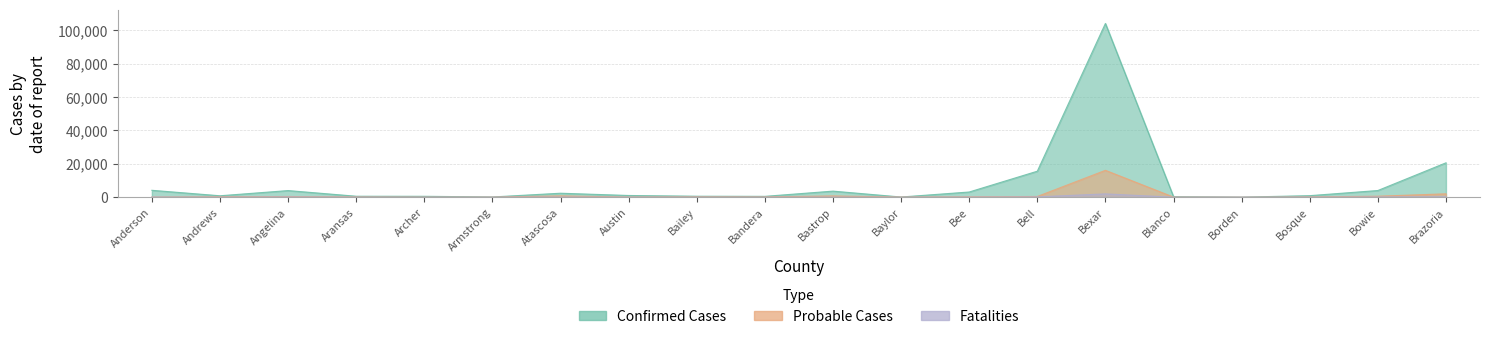

Reading right to left, transcribe all the data shown in this chart.

Confirmed Cases: Brazoria=20610	Bowie=4002	Bosque=917	Borden=28	Blanco=301	Bexar=104159	Bell=15578	Bee=3109	Baylor=107	Bastrop=3638	Bandera=508	Bailey=585	Austin=1022	Atascosa=2380	Armstrong=130	Archer=536	Aransas=575	Angelina=3968	Andrews=853	Anderson=4130
Probable Cases: Brazoria=2024	Bowie=588	Bosque=149	Borden=7	Blanco=51	Bexar=16105	Bell=427	Bee=236	Baylor=85	Bastrop=743	Bandera=172	Bailey=219	Austin=79	Atascosa=765	Armstrong=47	Archer=41	Aransas=150	Angelina=406	Andrews=265	Anderson=78
Fatalities: Brazoria=258	Bowie=135	Bosque=20	Borden=0	Blanco=9	Bexar=1980	Bell=202	Bee=50	Baylor=7	Bastrop=51	Bandera=15	Bailey=17	Austin=15	Atascosa=88	Armstrong=6	Archer=6	Aransas=25	Angelina=167	Andrews=33	Anderson=73